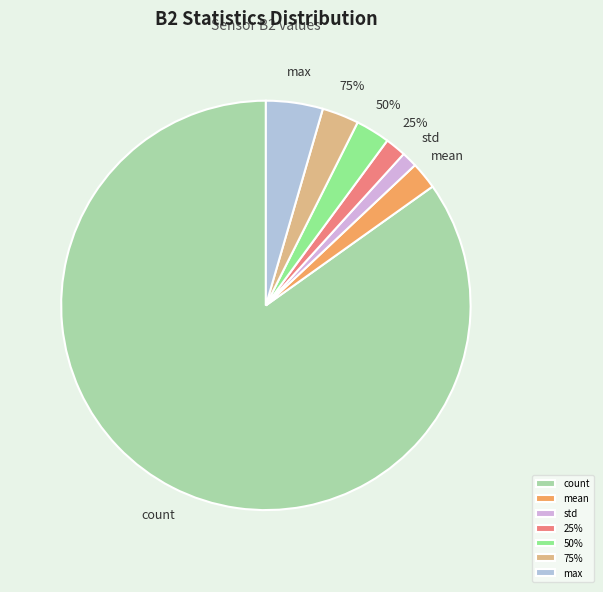

Which category has the biggest portion of the pie?

count